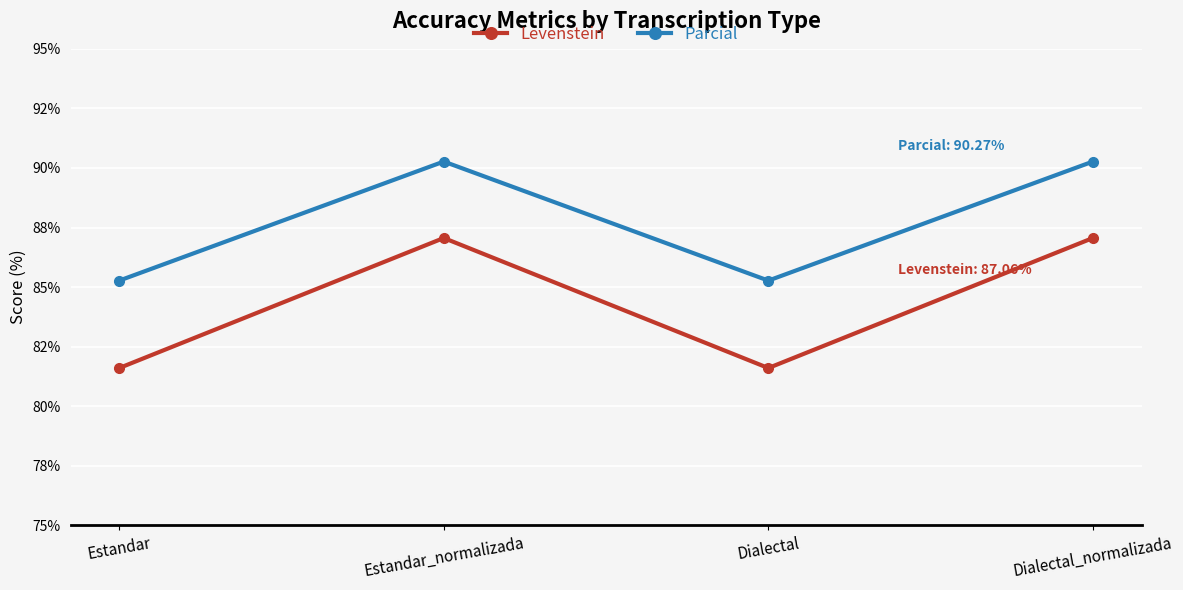

True or false: Parcial has more than 2 interior local peaks.

False